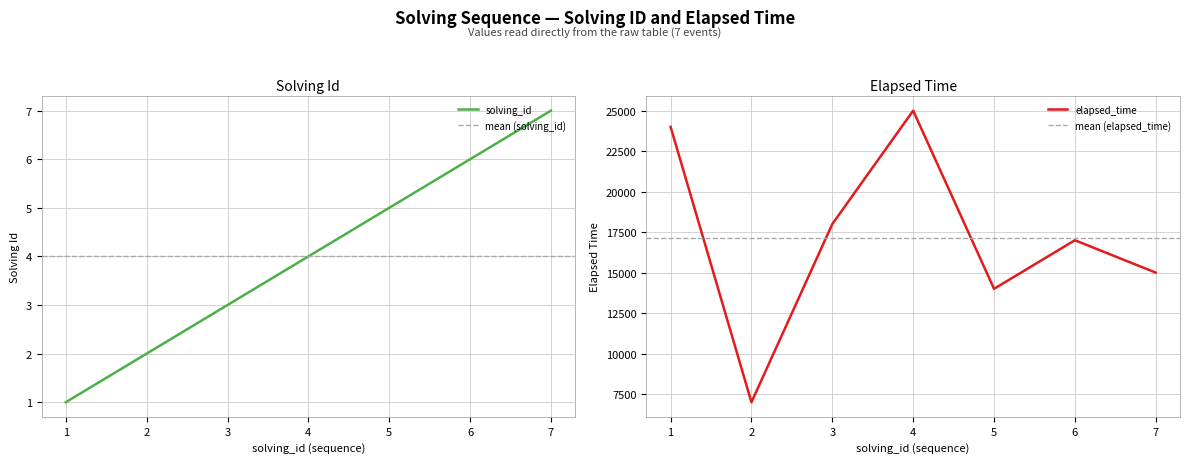

Where does the elapsed_time series first go above 17000?

1